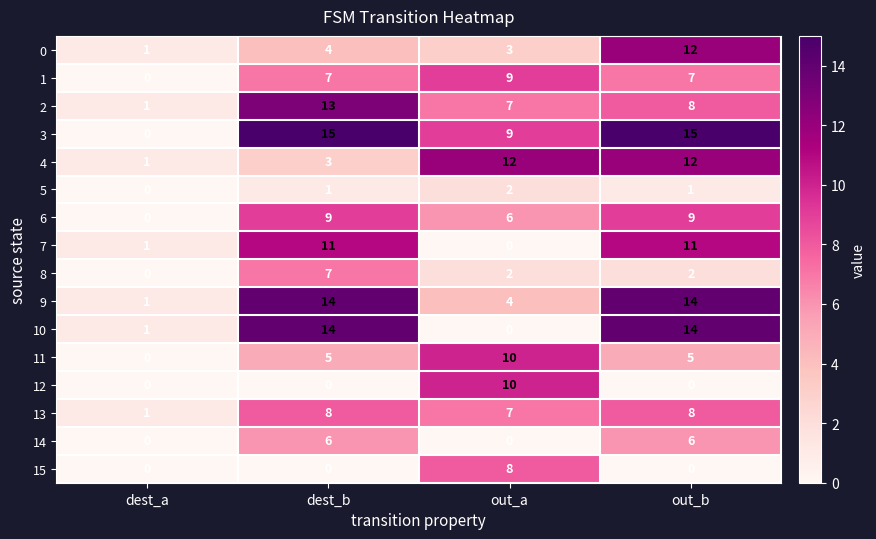

Count the number of data series in this chart.

16